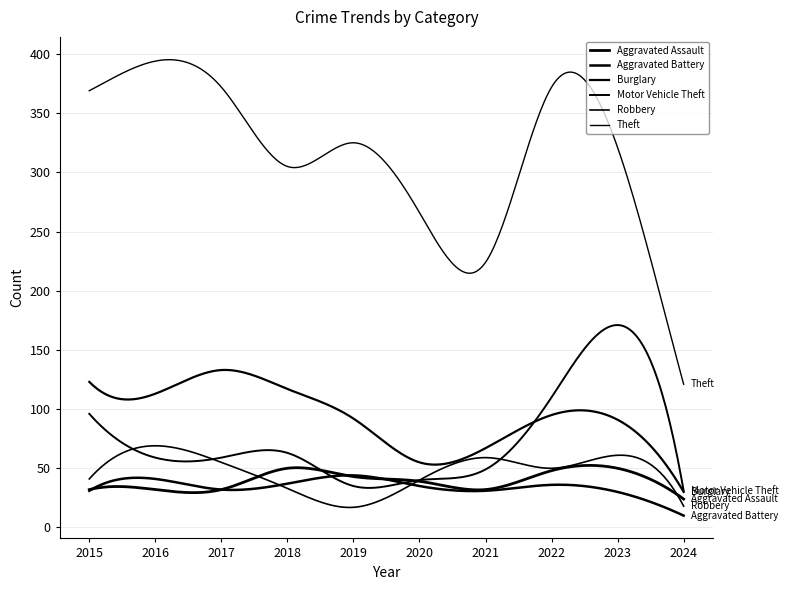

Does the chart have visible grid lines?

Yes